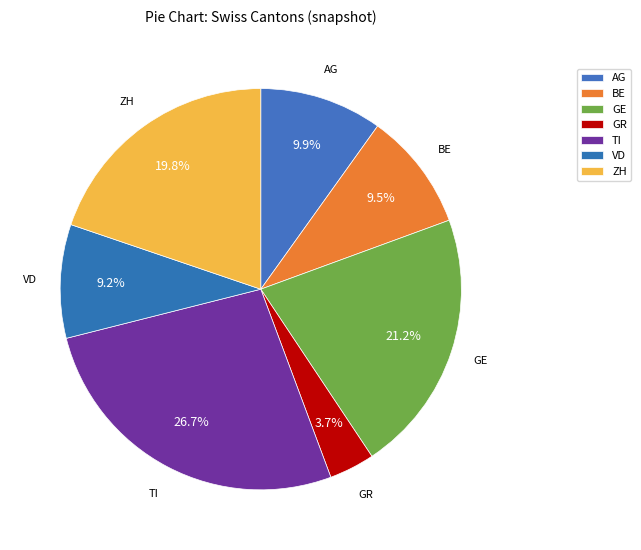

Count the number of slices in the pie.

7